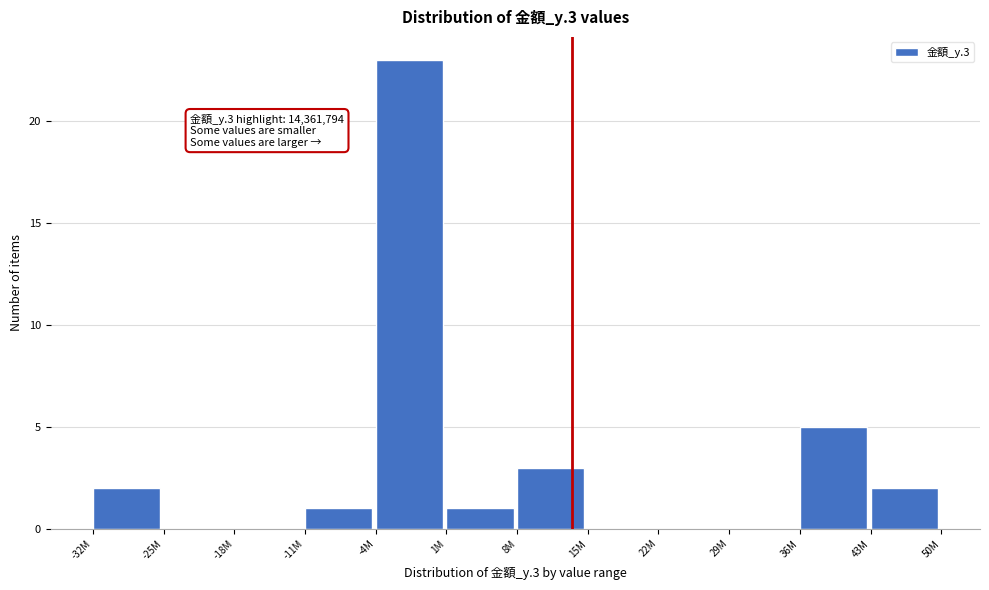

Reading left to right, extract all data points from this chart.

-32M=2	-25M=0	-18M=0	-11M=1	-4M=23	1M=1	8M=3	15M=0	22M=0	29M=0	36M=5	43M=2